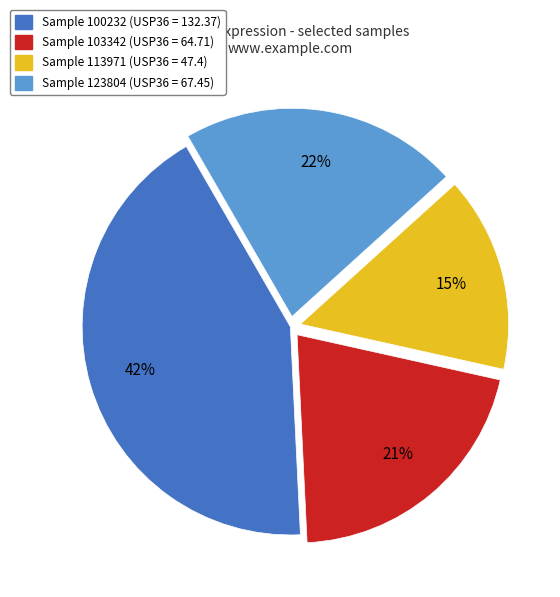

To the nearest percent, what is the average slice percentage?

25%